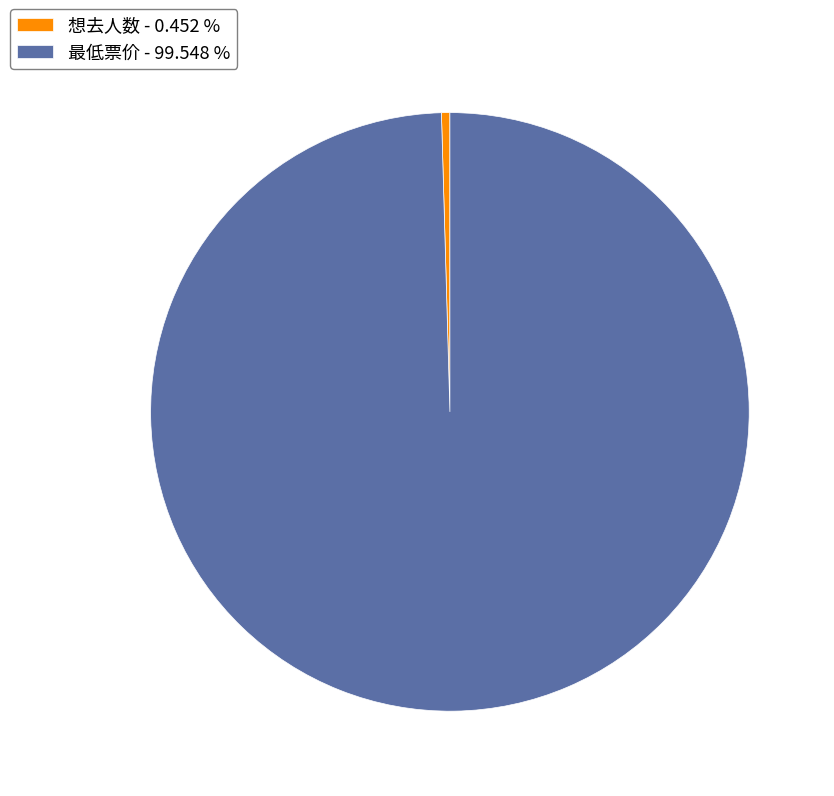

What is the largest slice in the pie chart?

最低票价